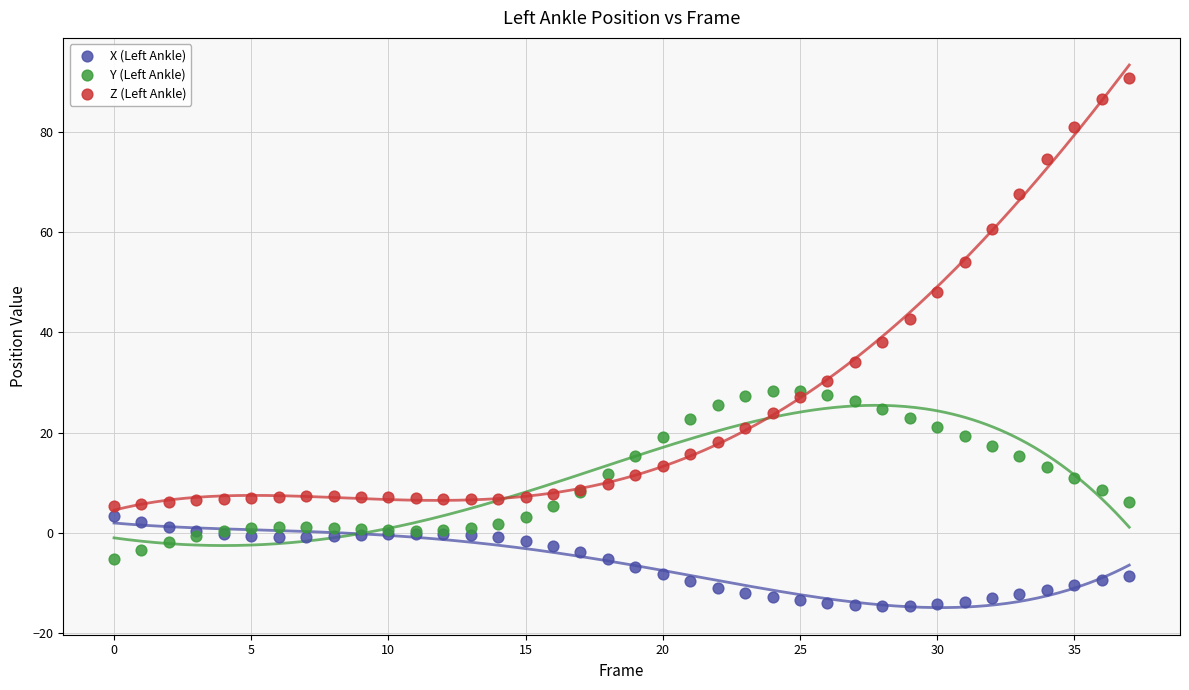

Which series reaches the minimum Y coordinate?

X (Left Ankle)